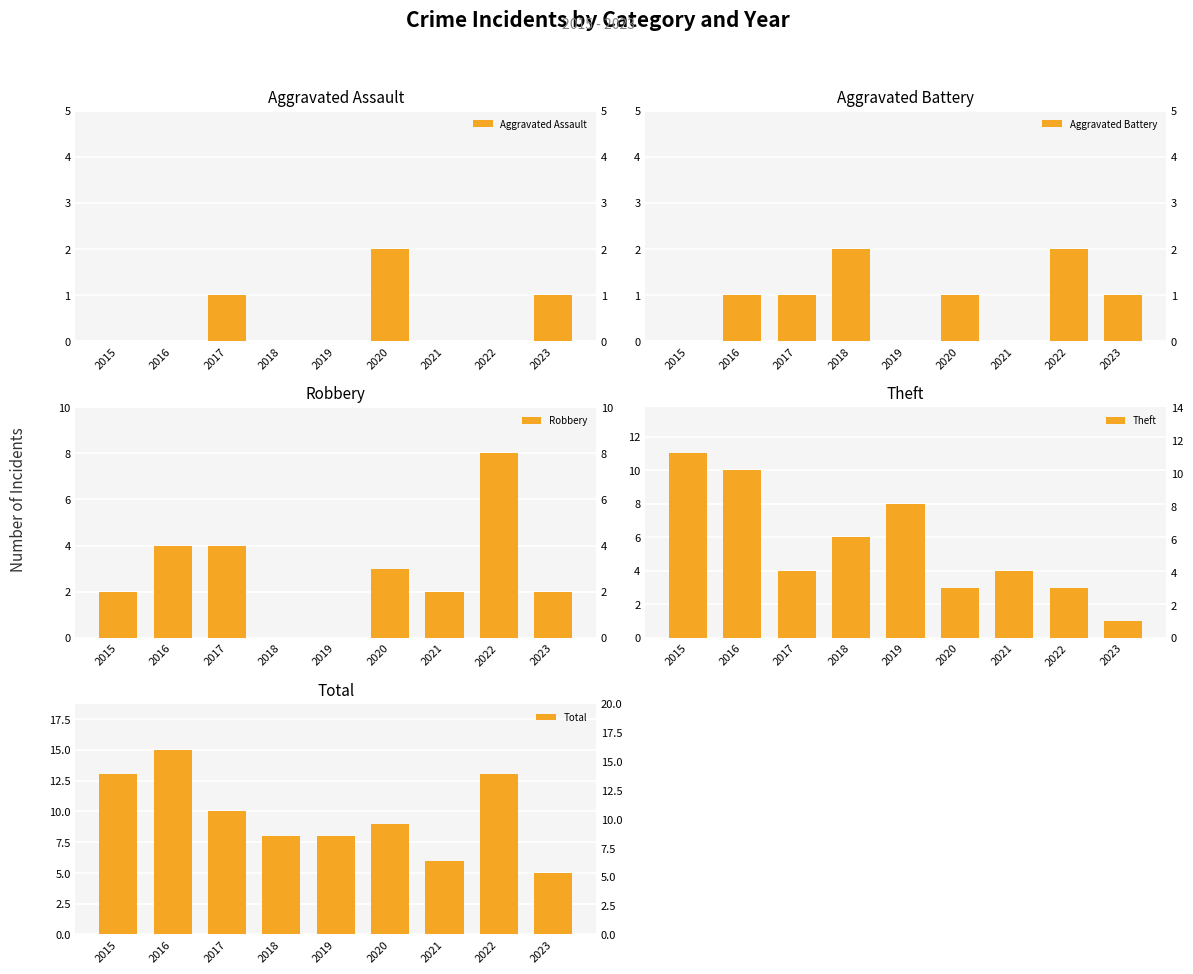

Reading right to left, list all the values displayed in this chart.

Aggravated Assault: 2023=1	2022=0	2021=0	2020=2	2019=0	2018=0	2017=1	2016=0	2015=0
Aggravated Battery: 2023=1	2022=2	2021=0	2020=1	2019=0	2018=2	2017=1	2016=1	2015=0
Robbery: 2023=2	2022=8	2021=2	2020=3	2019=0	2018=0	2017=4	2016=4	2015=2
Theft: 2023=1	2022=3	2021=4	2020=3	2019=8	2018=6	2017=4	2016=10	2015=11
Total: 2023=5	2022=13	2021=6	2020=9	2019=8	2018=8	2017=10	2016=15	2015=13